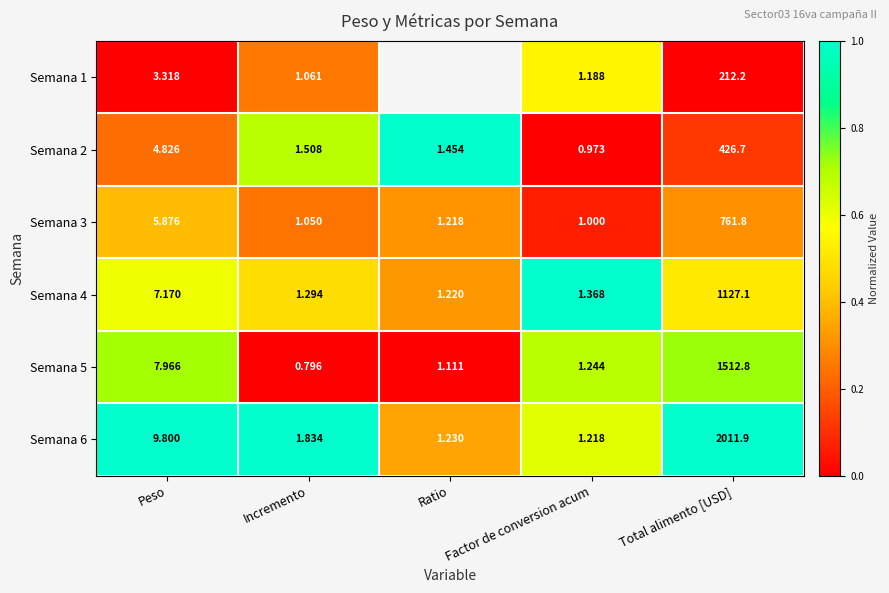

List the labels in order of Semana 3 value, largest first.

Total alimento [USD], Peso, Ratio, Incremento, Factor de conversion acum